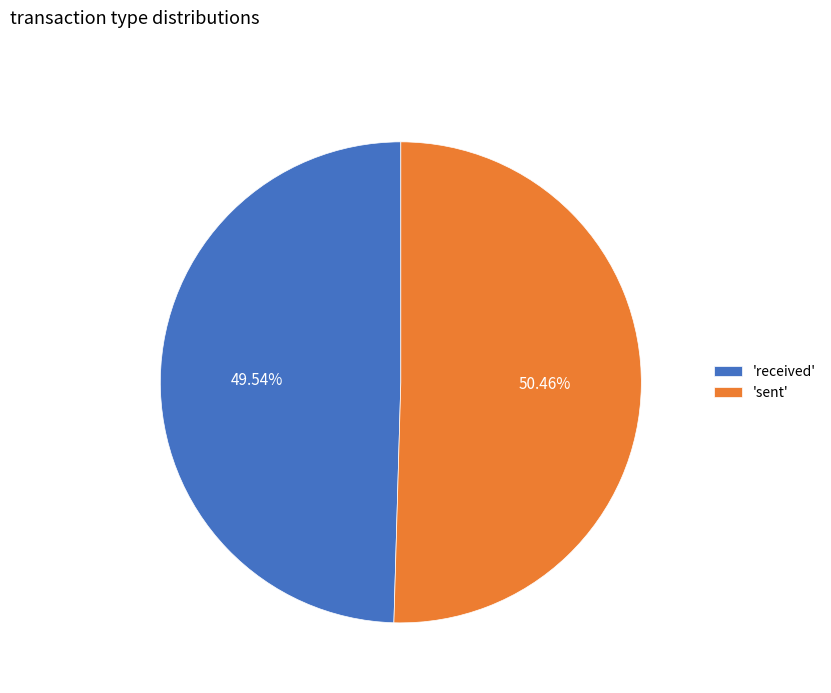

Is there any slice that represents more than half of the pie?

Yes